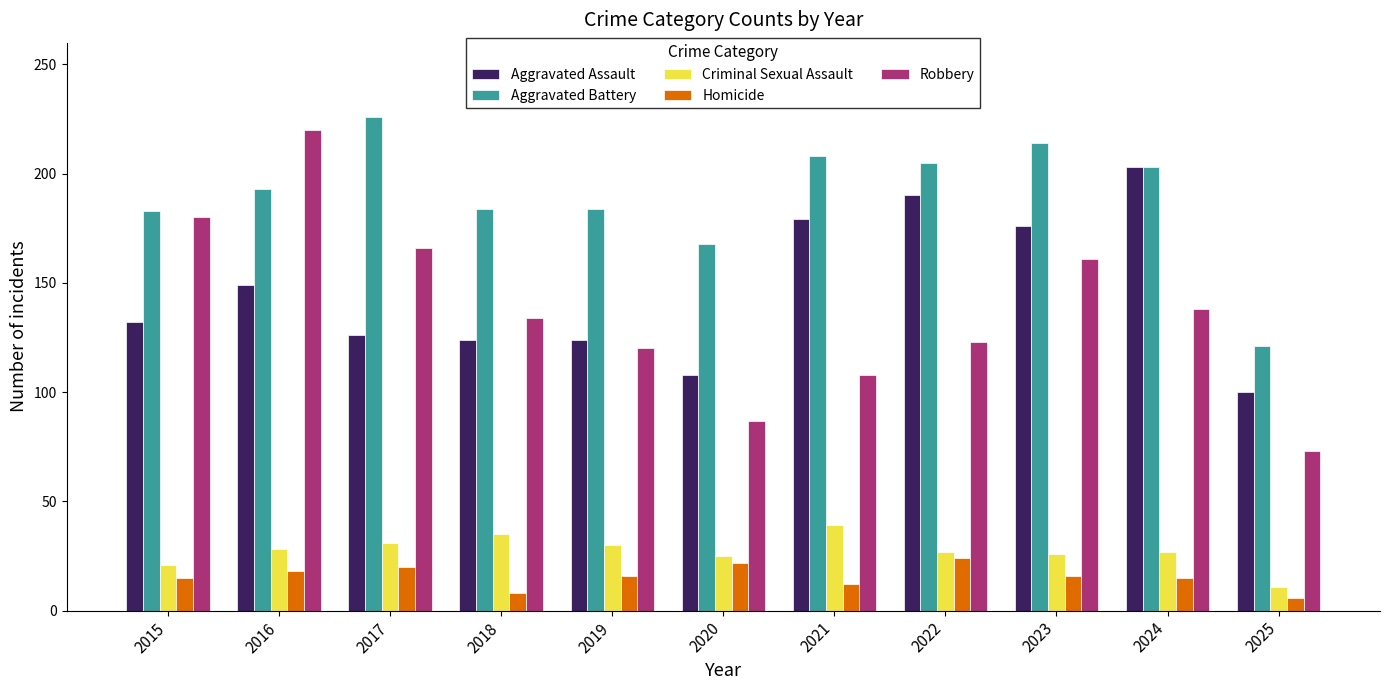

What is the difference between the second highest and second lowest values in the Homicide series?

14